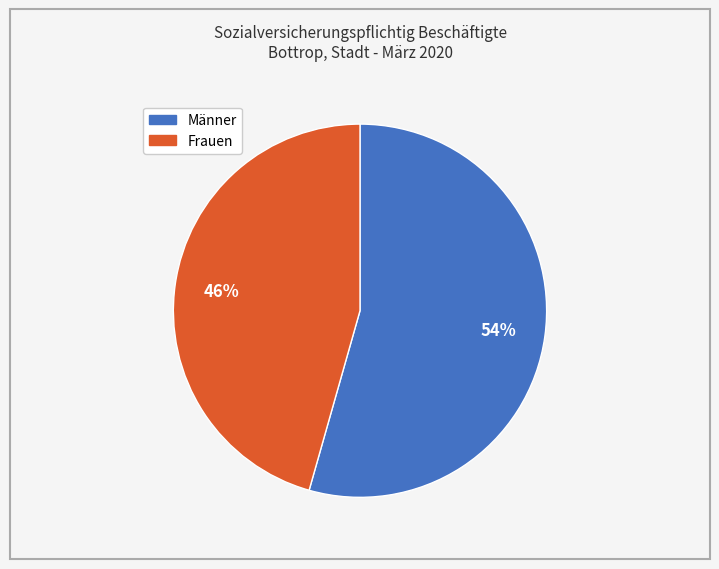

Is it true that Frauen is 46% of the pie?

True